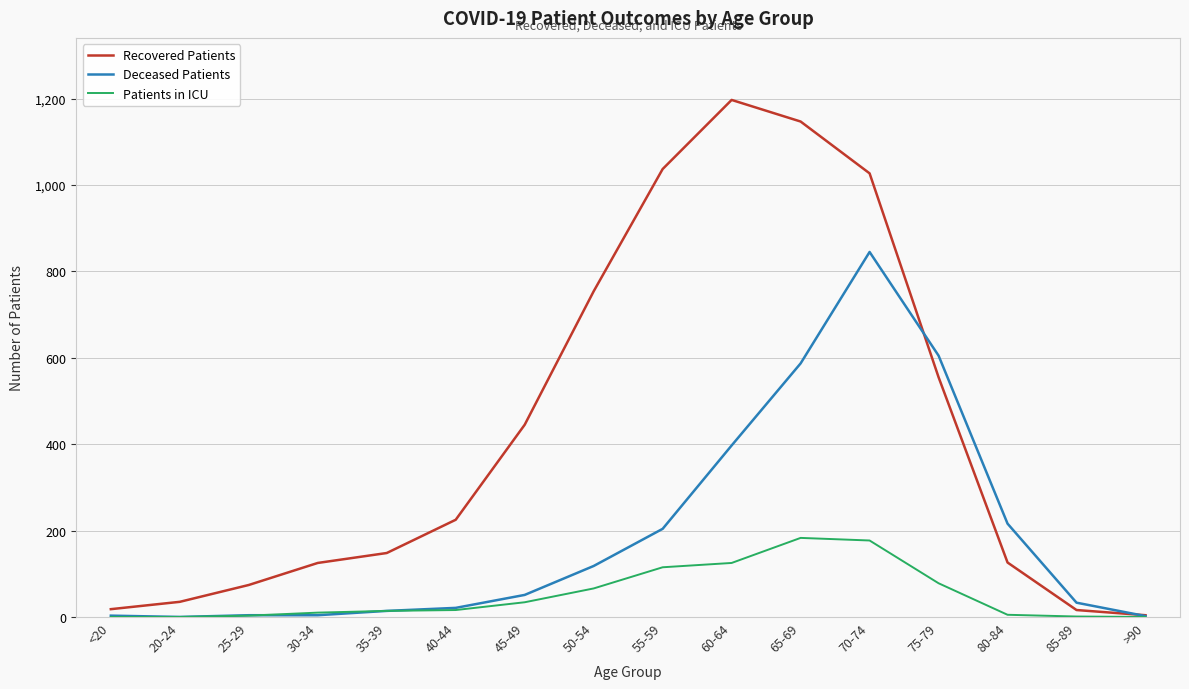

Between 35-39 and 50-54, which series saw the biggest shift?

Recovered Patients